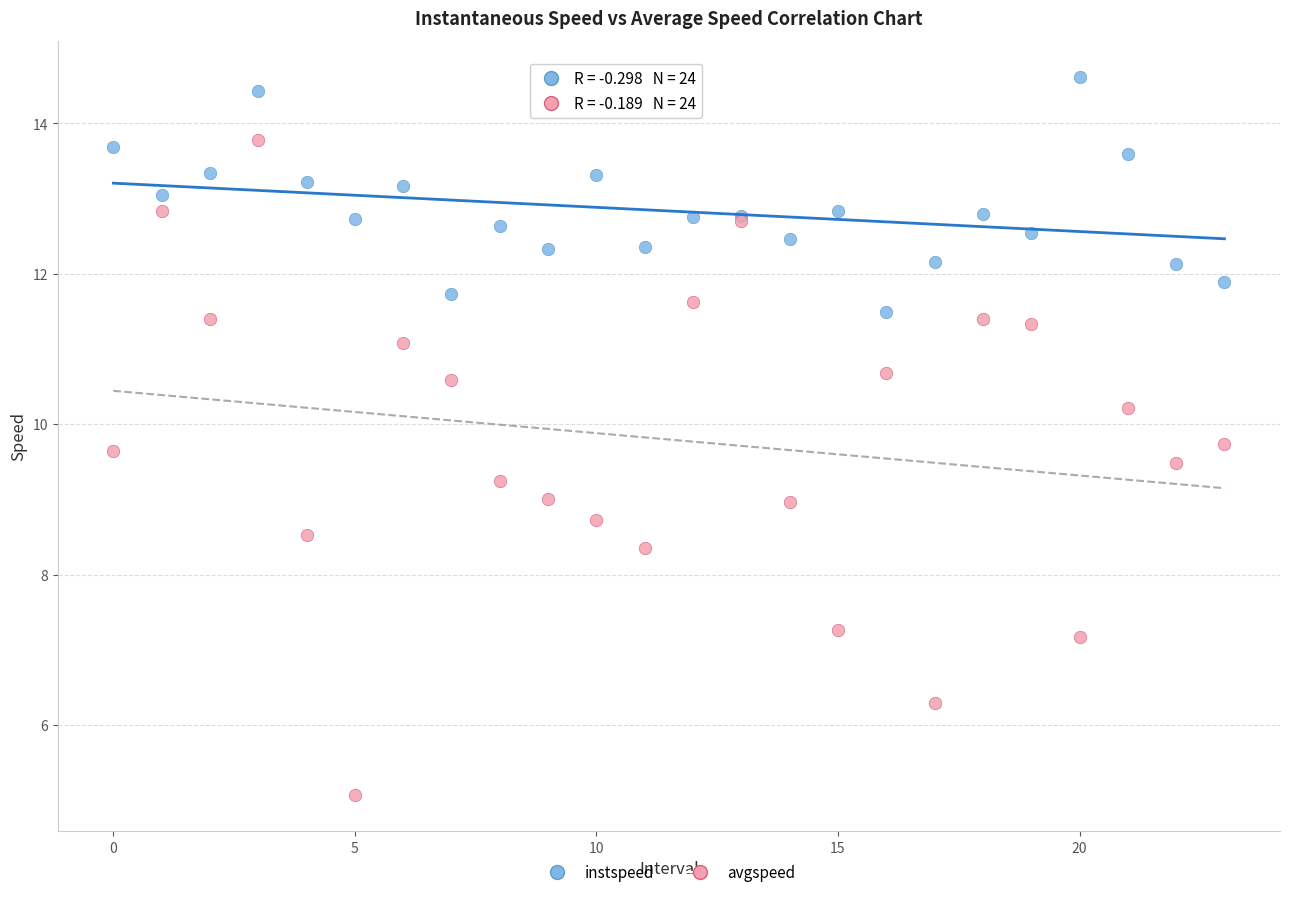

Which series contains the highest Y value?

instspeed